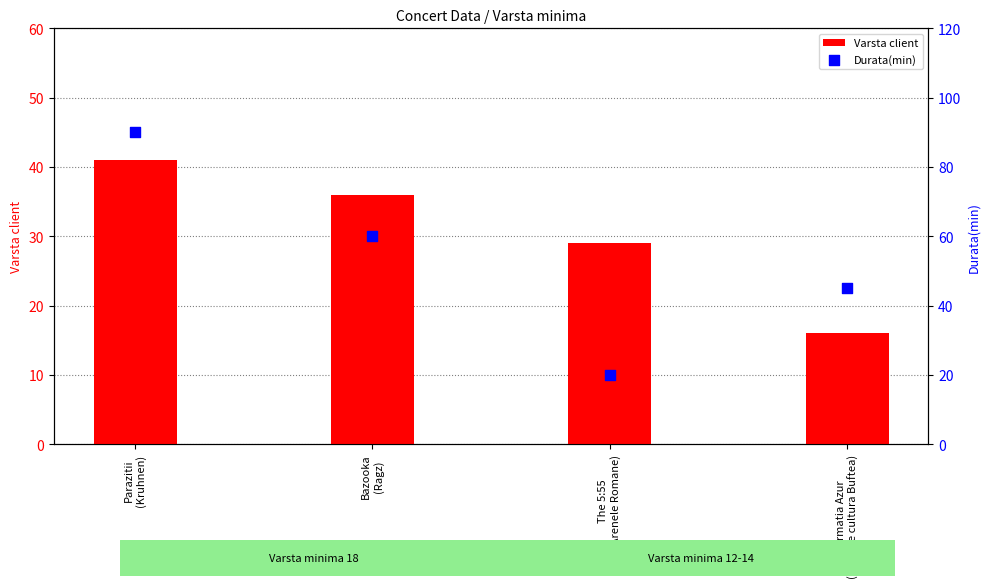

At which category is the sum across all series the highest?

Parazitii
(Kruhnen)